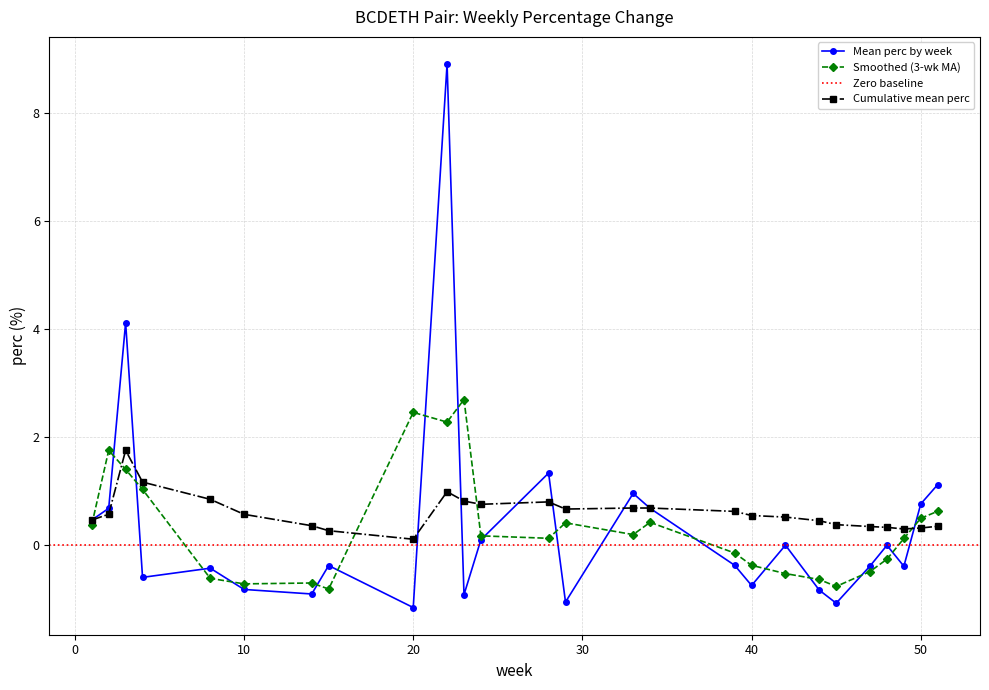

What is the sum of all values?

7.1